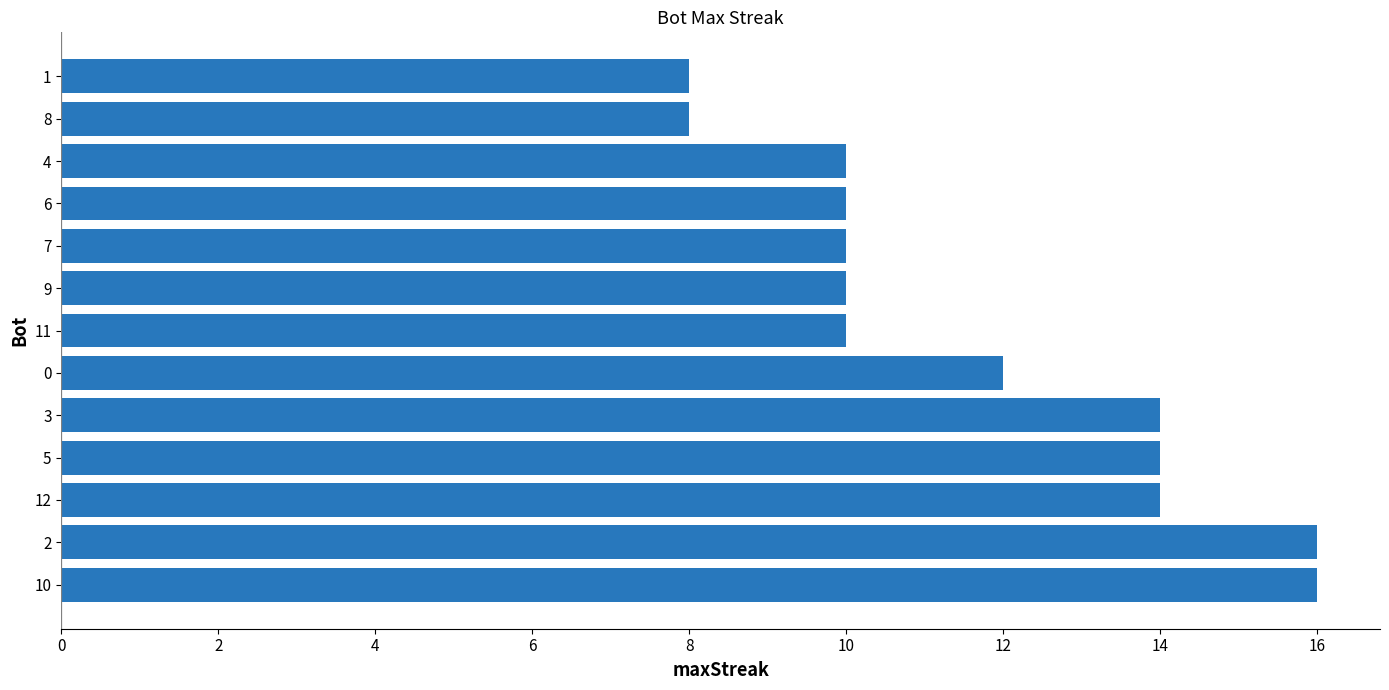

What is the greatest value displayed?

16